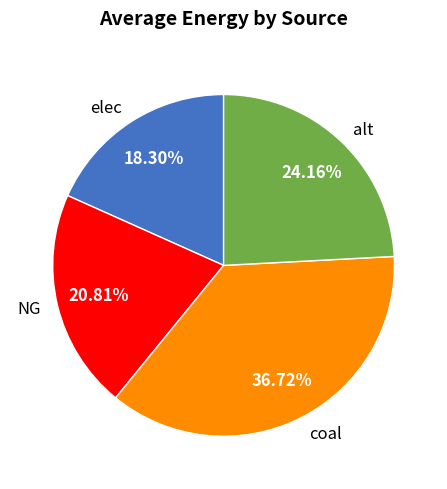

Which slice is the smallest?

elec